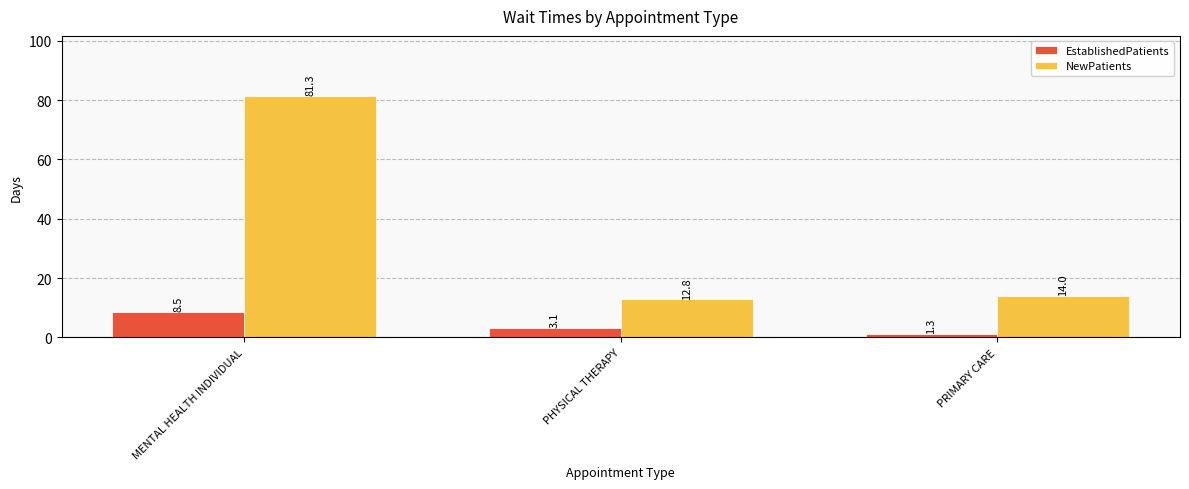

List the series in order of their peak value, highest first.

NewPatients, EstablishedPatients